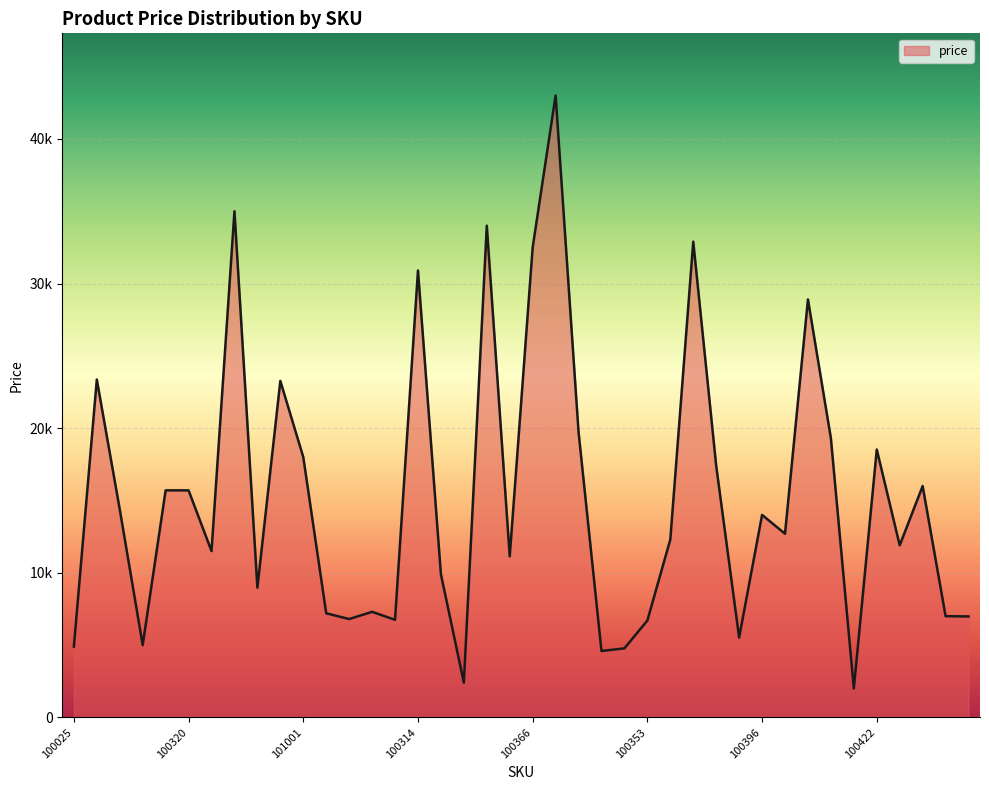

Does the chart display data point markers on the line(s)?

No